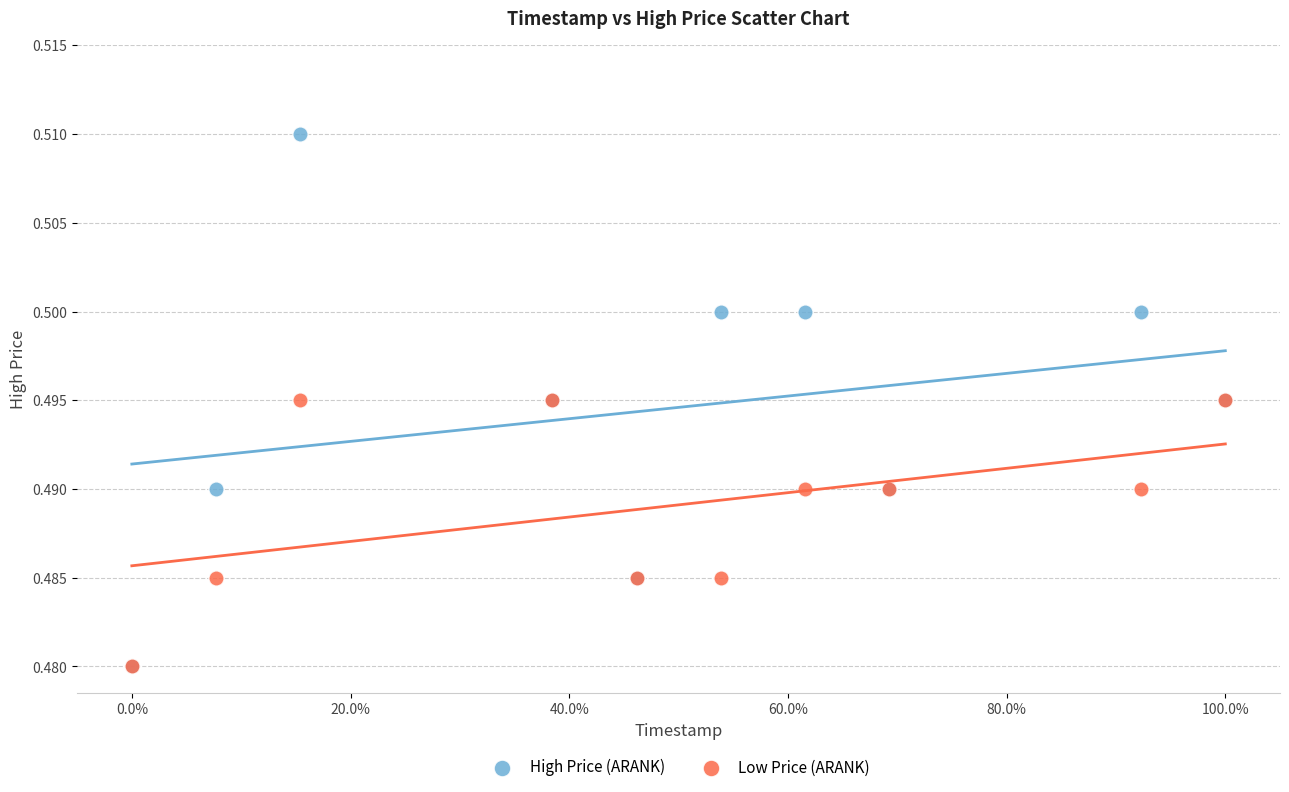

What are all the series names shown in the legend?

High Price (ARANK), Low Price (ARANK)